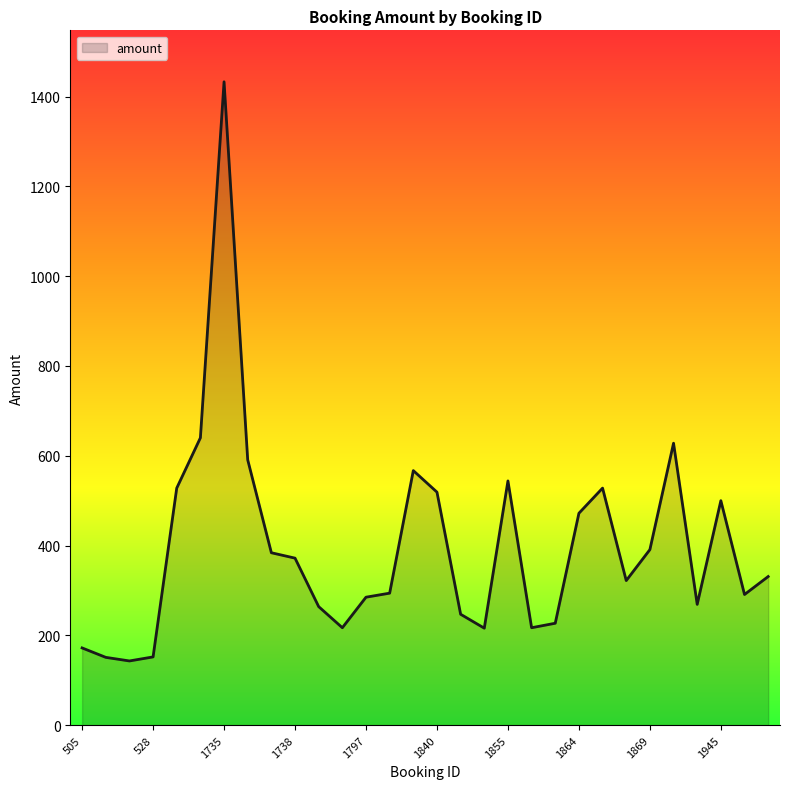

What is the smallest value displayed?

143